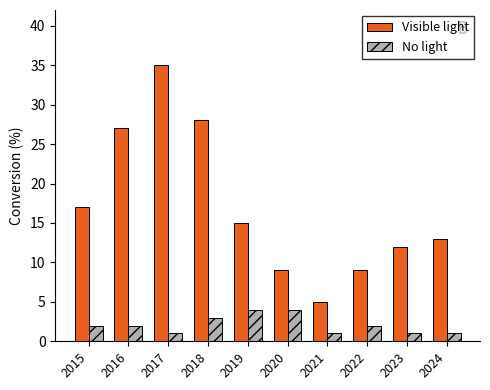

At how many categories does at least one series exceed 2?

10